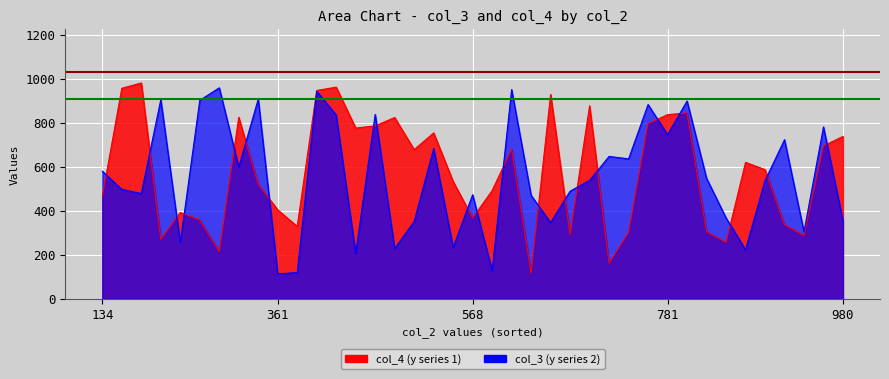

The value of col_3 at person.14 is 114. True or false?

True